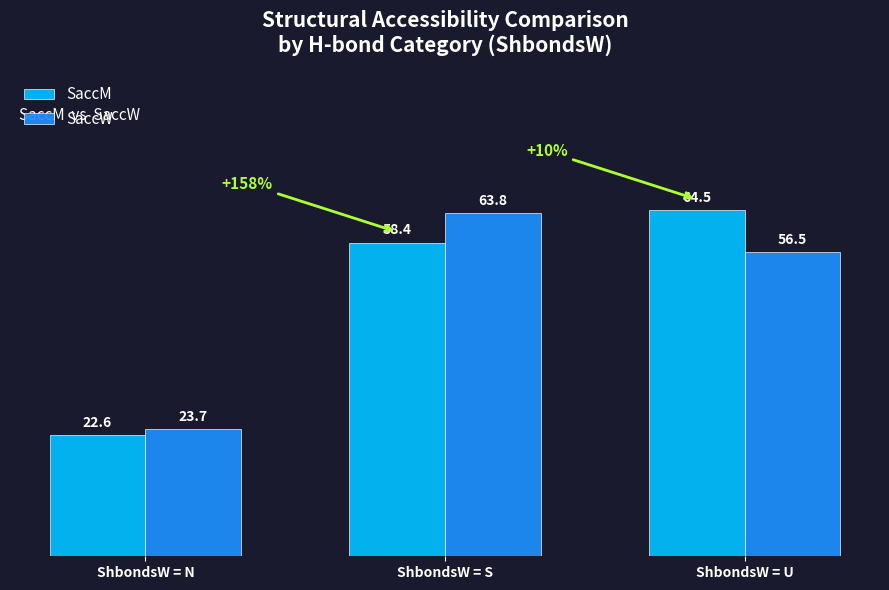

What is the difference between the highest and lowest values at ShbondsW = U?

7.9